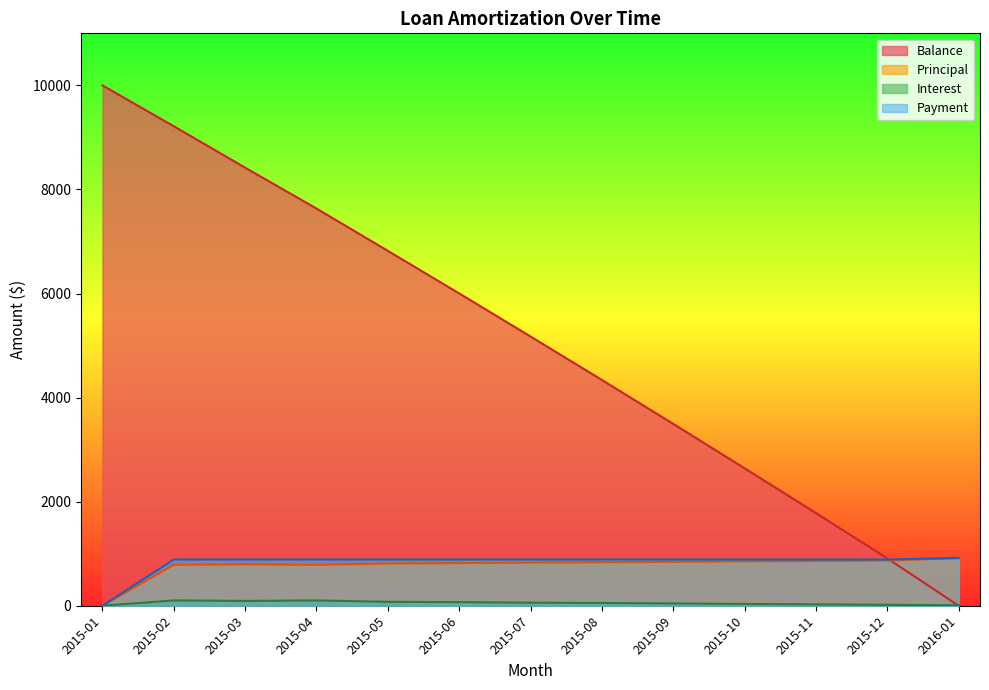

Rank the series at 2015-09 from lowest to highest value.

Interest, Principal, Payment, Balance